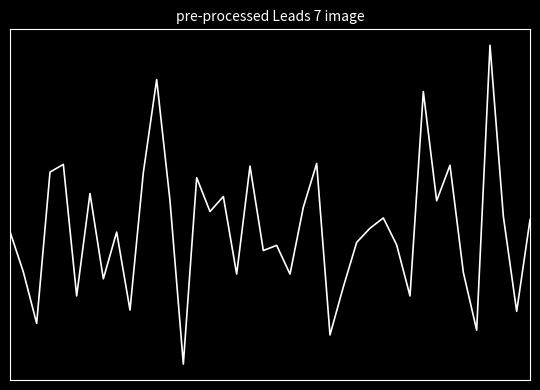

Does the chart display data point markers on the line(s)?

No